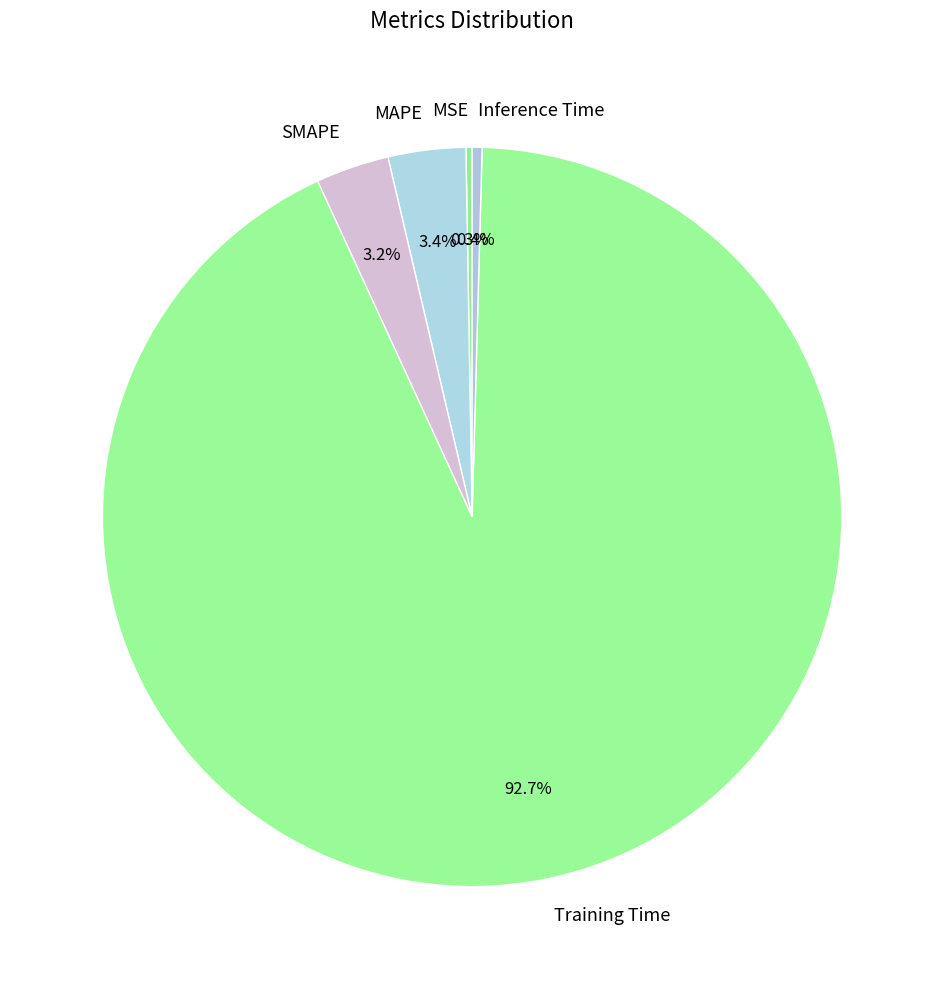

What is the largest slice in the pie chart?

Training Time